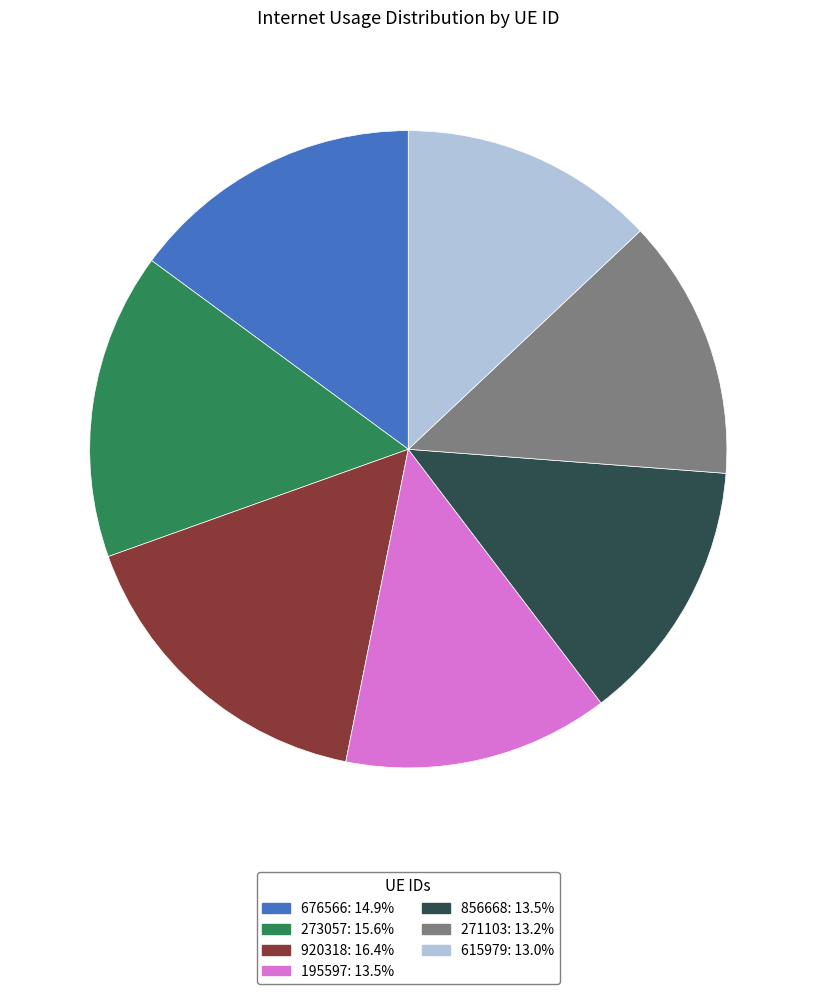

What is the largest slice in the pie chart?

920318